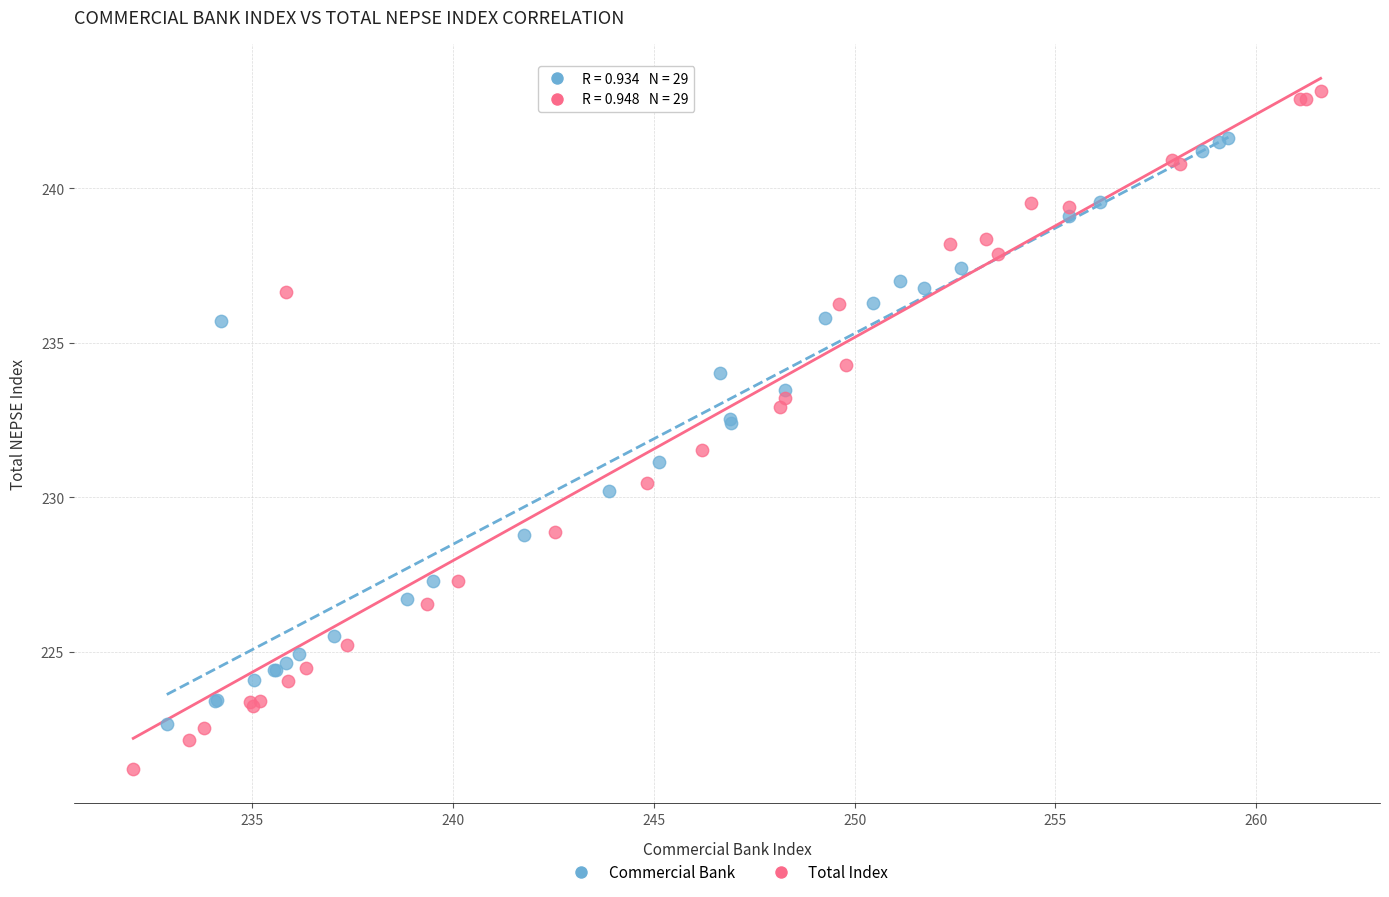

Which series contains the lowest Y value?

Total Index